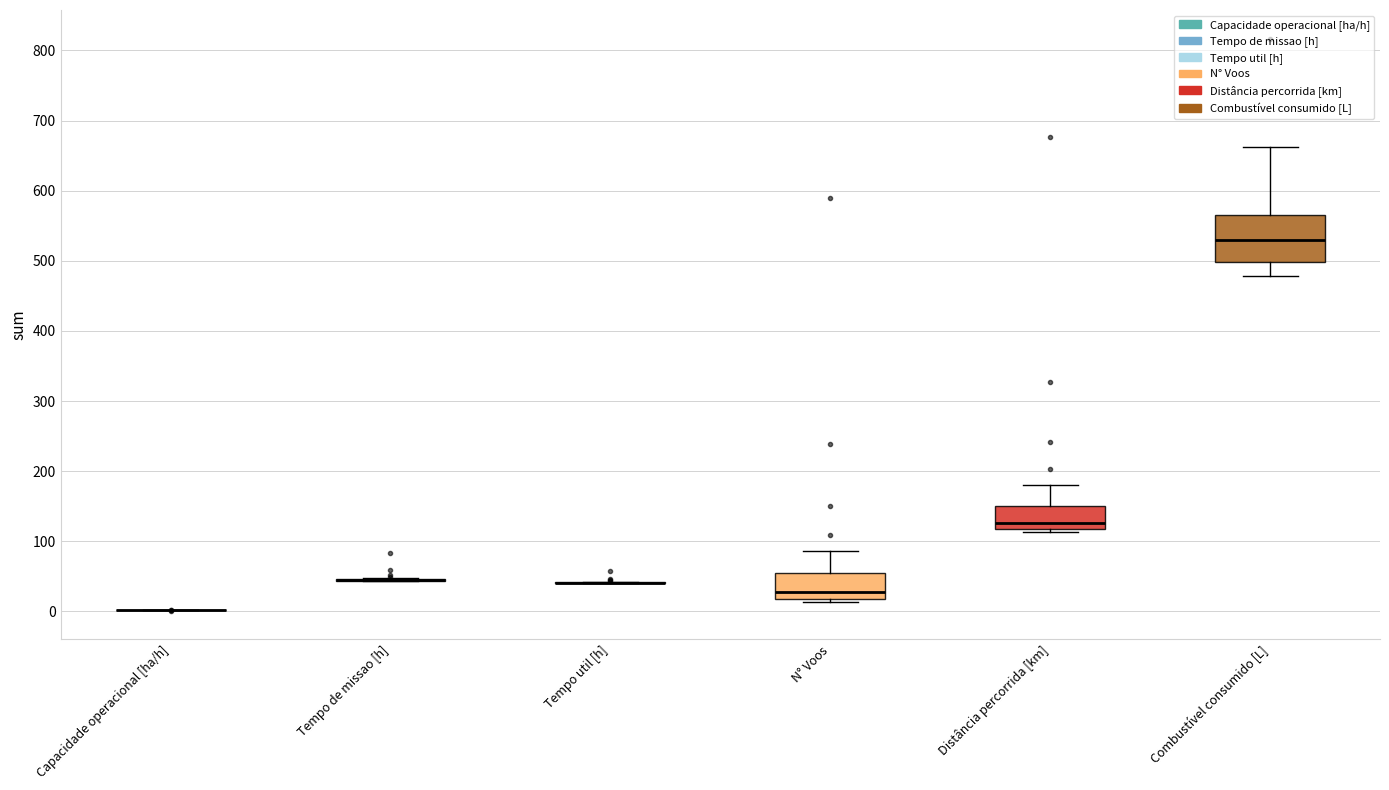

Comparing the boxes themselves (not the whiskers), which one is the tallest?

Combustível consumido [L]